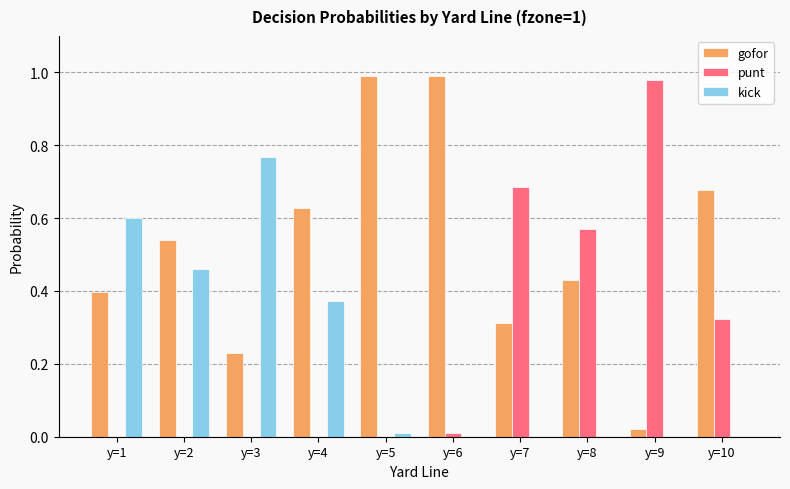

How many groups of bars are there?

10